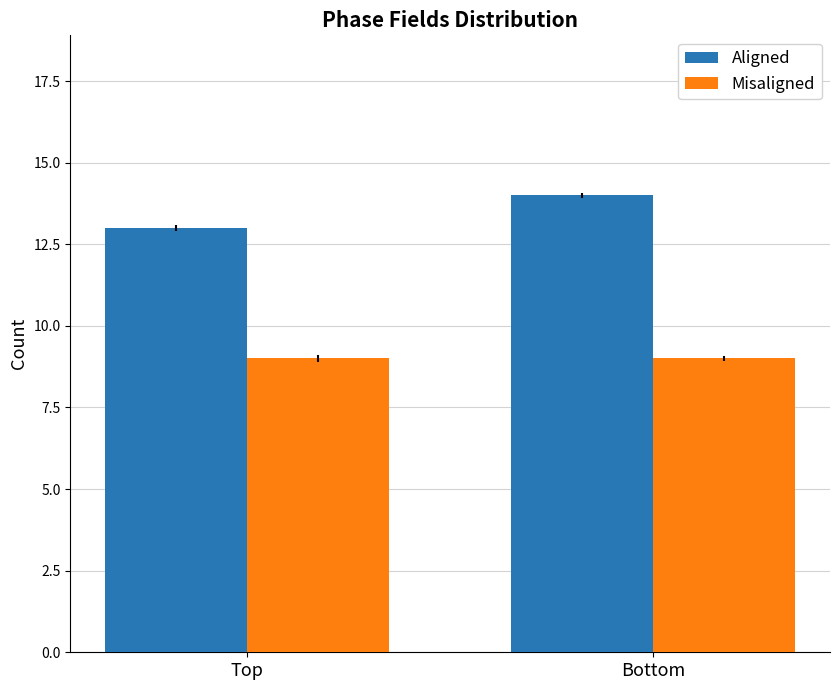

Which series changed the most between Top and Bottom?

Aligned